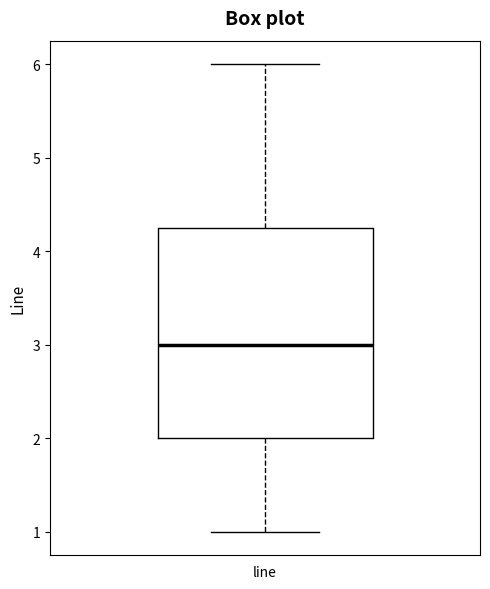

Where does the lower whisker of the box for line end on the y-axis? The values are not printed on the chart, so give them approximately, as read against the axis.

1.0